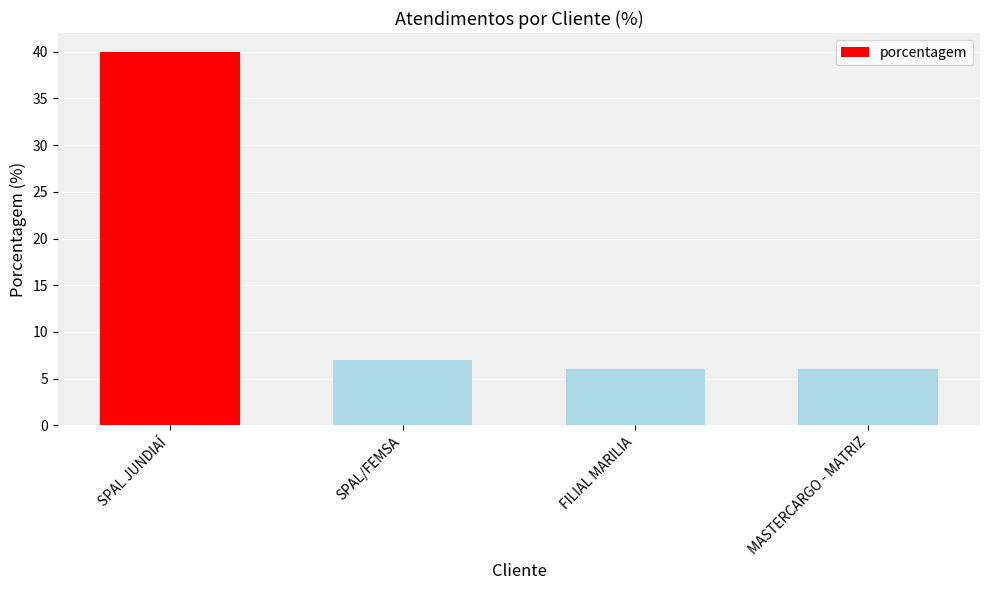

Count the number of categories in the chart.

4